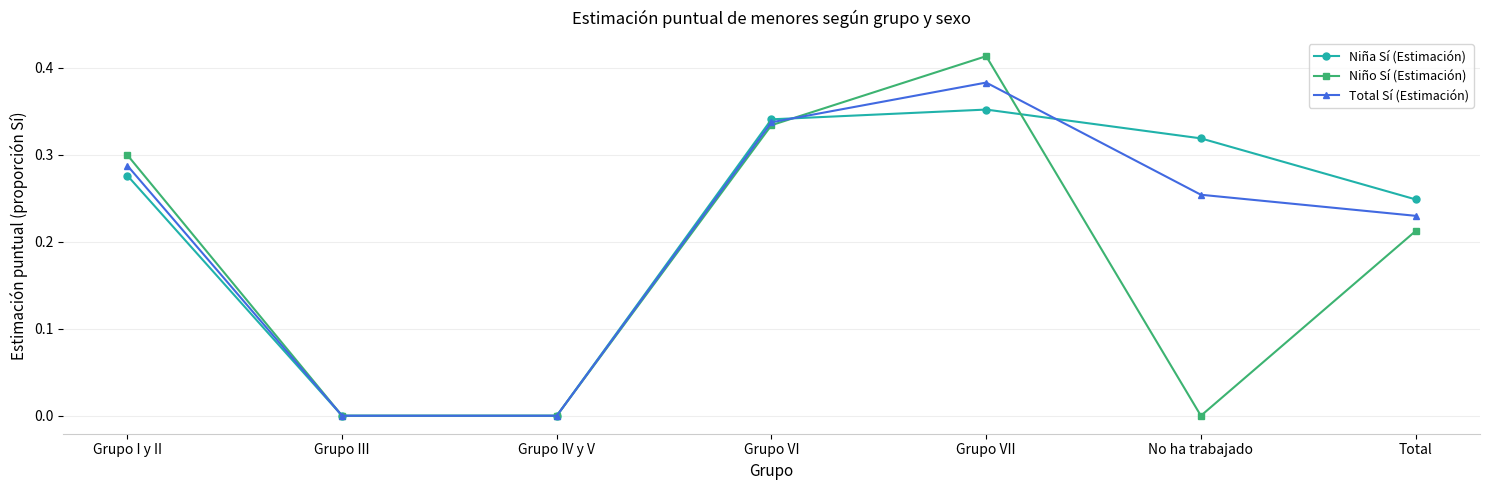

What is the total value across all series at Grupo I y II?

0.9